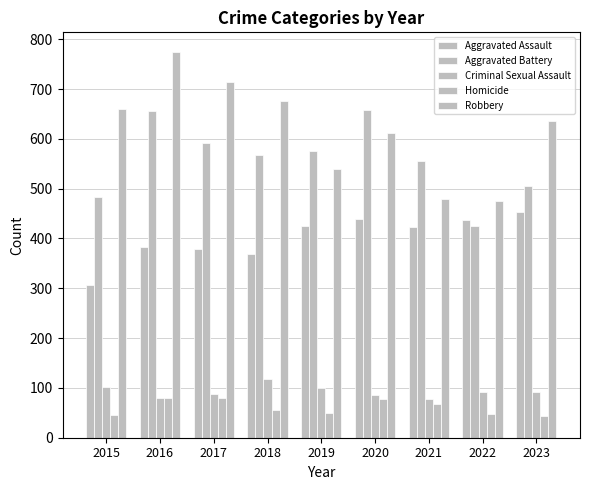

How many bars are there in total?

45